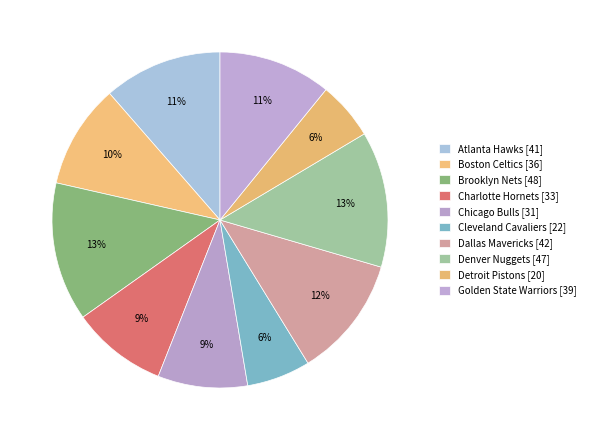

Is it true that Cleveland Cavaliers is 20% of the pie?

False